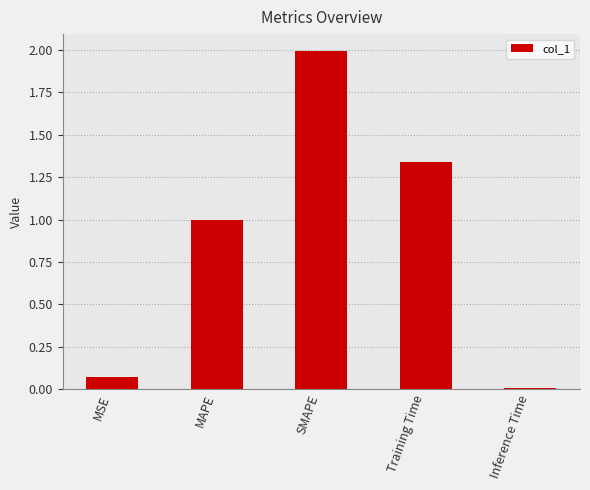

How many series are shown in this chart?

1